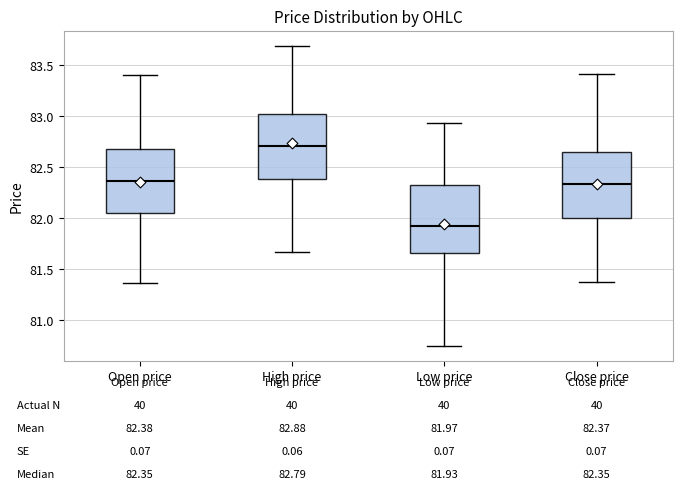

Which box's median line is the lowest?

Low price